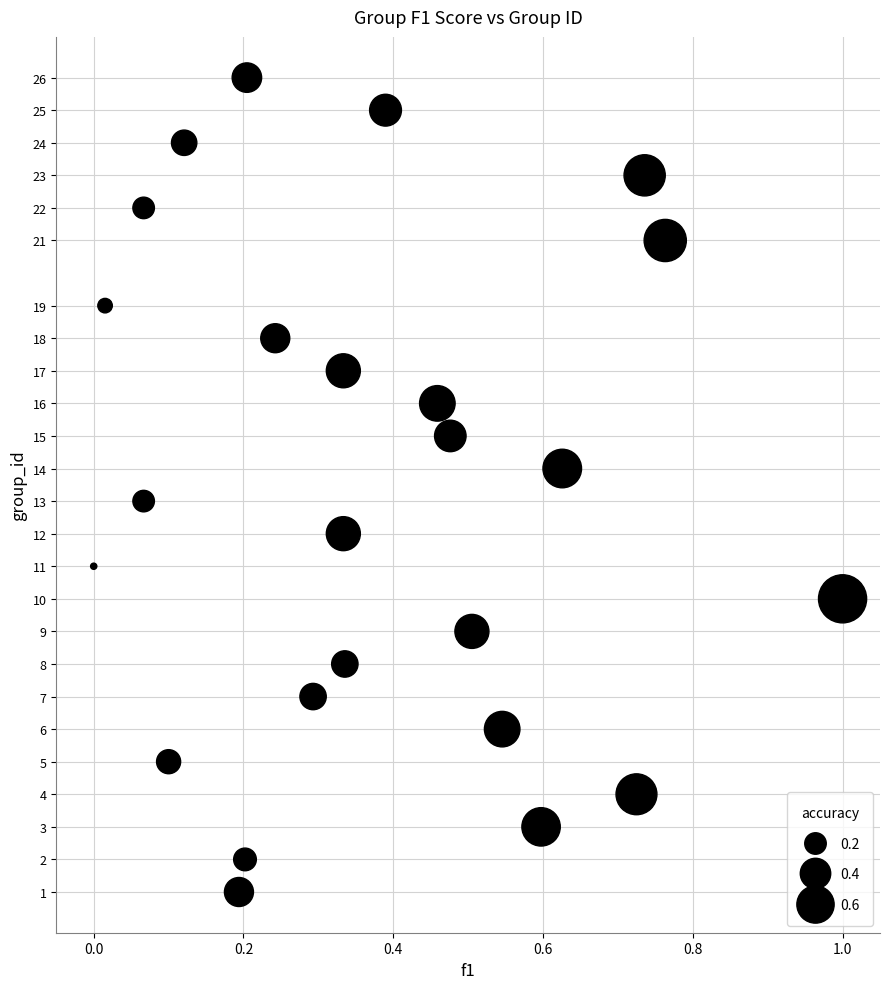

What is the range of Y values (max minus min)?

25